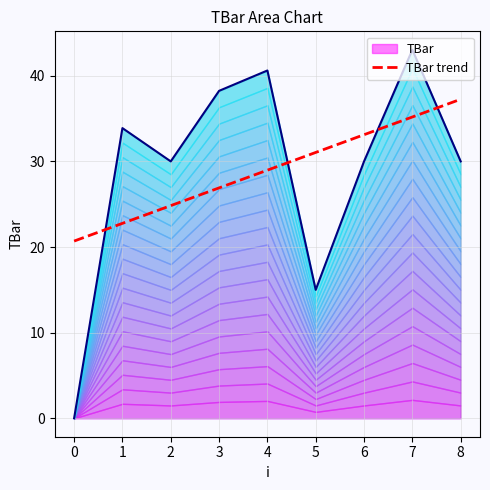

How many points are lower than both their immediate neighbors (excluding endpoints)?

2